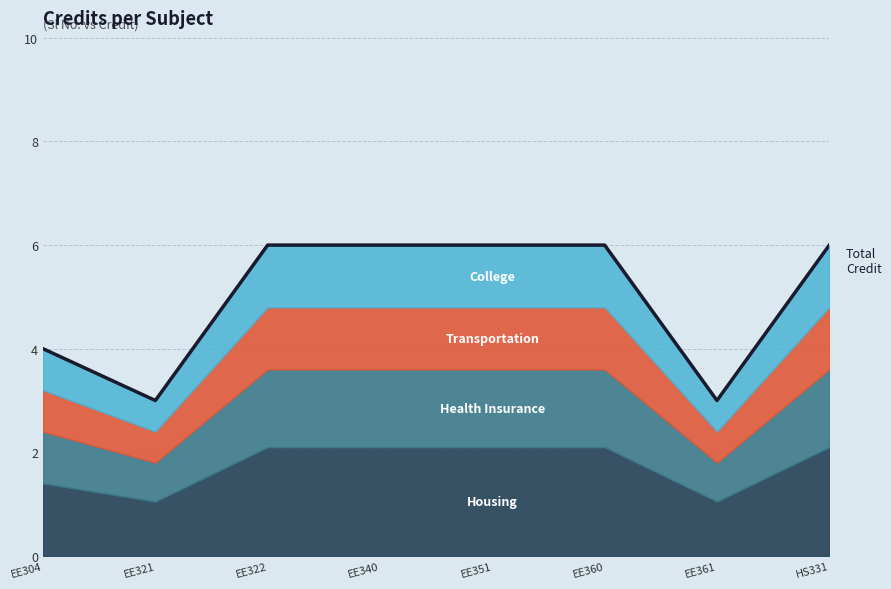

The chart shows a value of 4 at EE304. True or false?

True